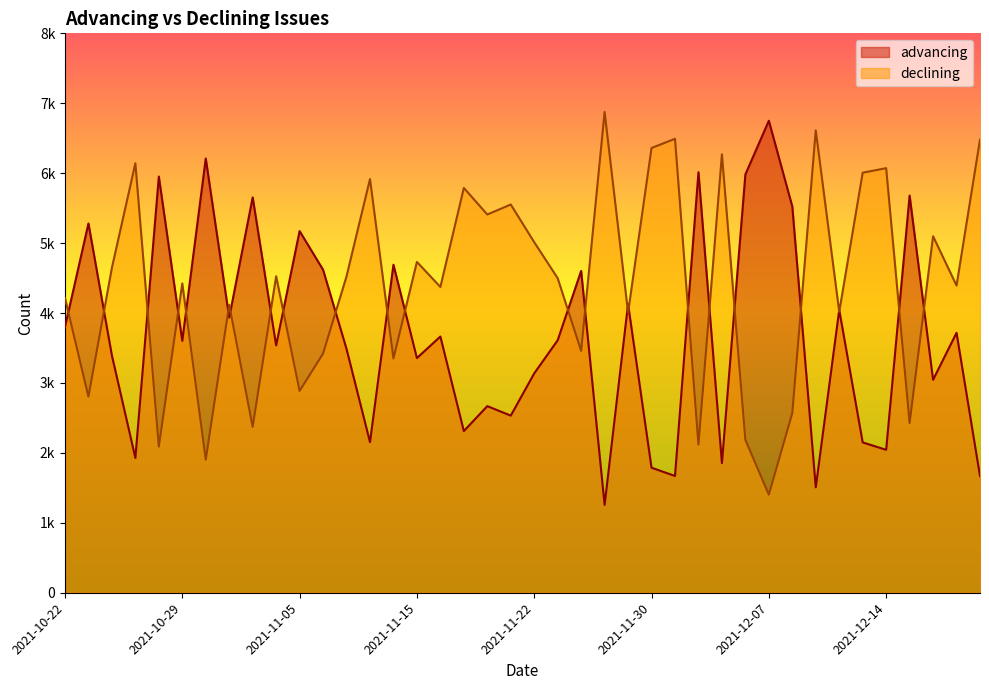

In advancing, how many points are higher than both neighbors (excluding endpoints)?

15